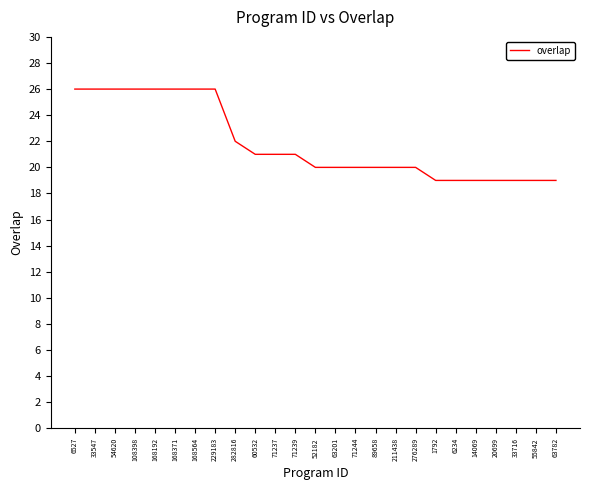

What is the maximum value shown in the chart?

26